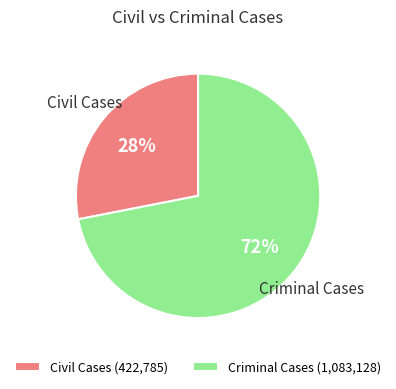

To the nearest percent, what portion does Criminal Cases represent?

72%